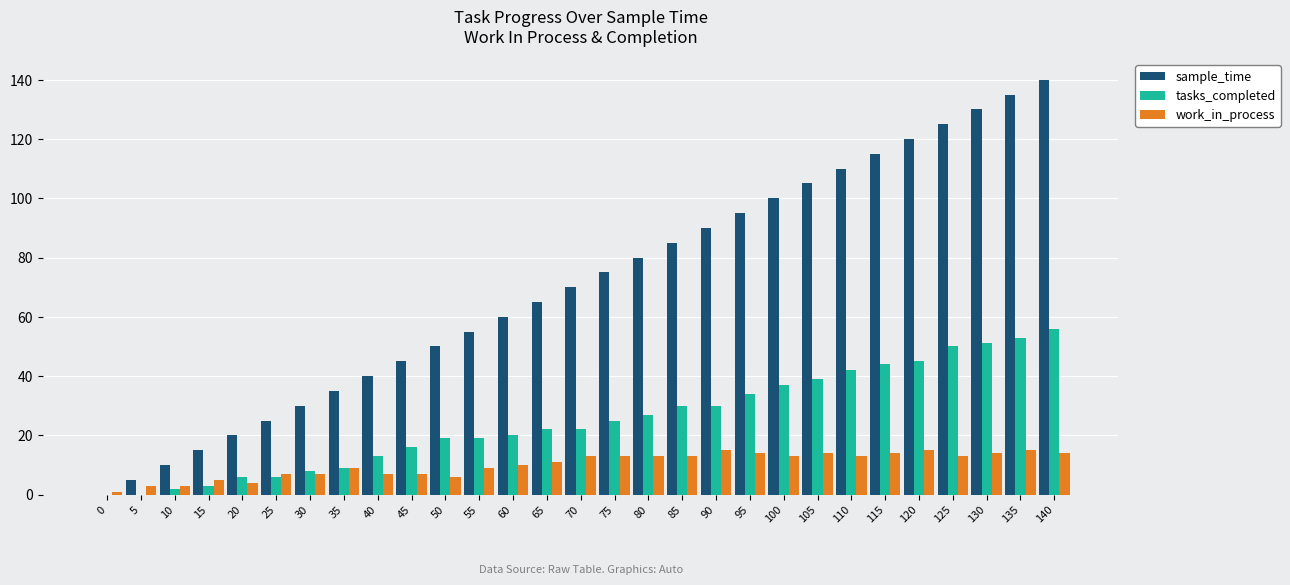

How many categories are shown in the chart?

29